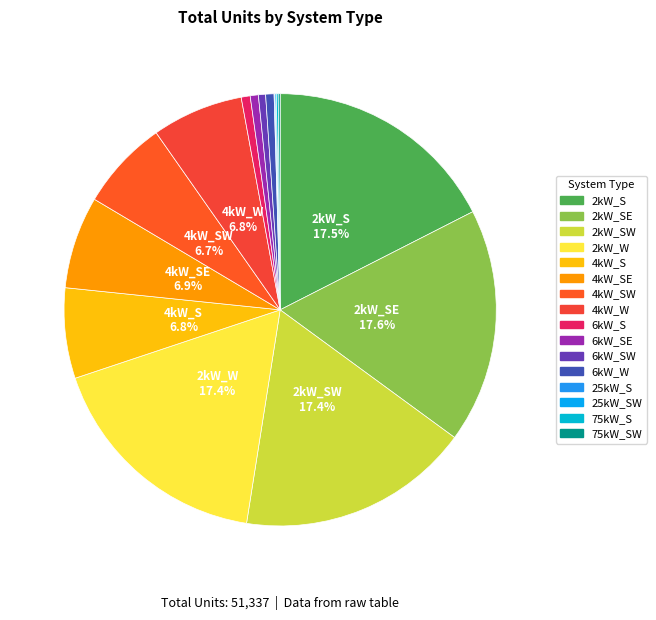

How many slices are in this pie chart?

16